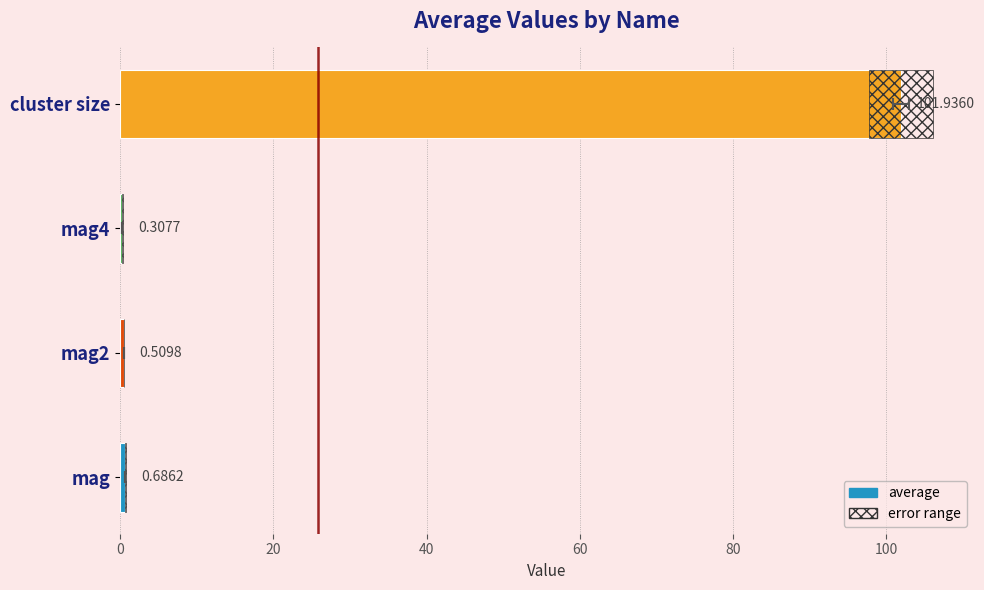

How many bars are there in each group?

2